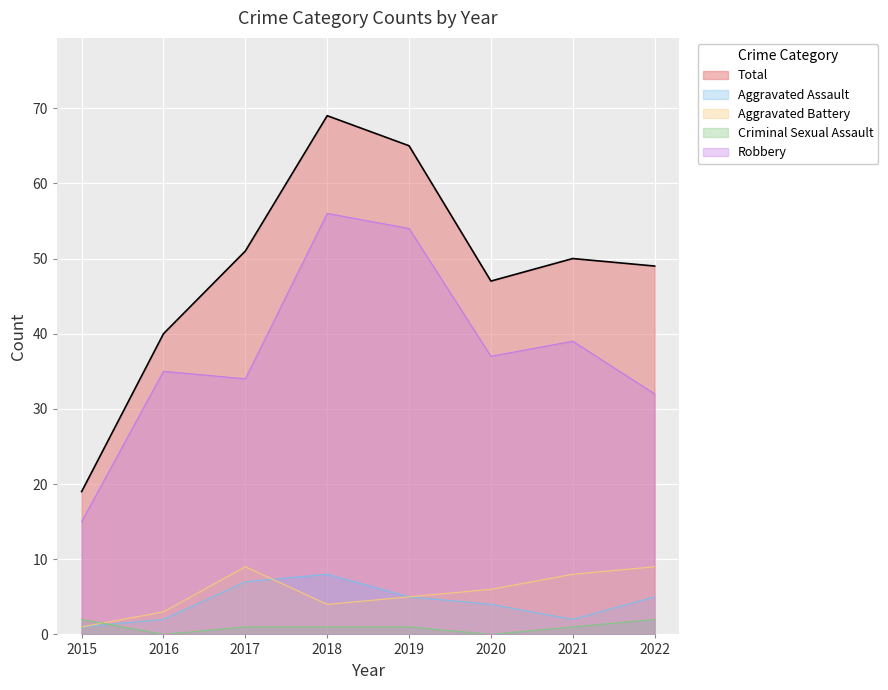

Reading left to right, what are all the values shown in this chart?

Aggravated Assault: 2015=1	2016=2	2017=7	2018=8	2019=5	2020=4	2021=2	2022=5
Aggravated Battery: 2015=1	2016=3	2017=9	2018=4	2019=5	2020=6	2021=8	2022=9
Criminal Sexual Assault: 2015=2	2016=0	2017=1	2018=1	2019=1	2020=0	2021=1	2022=2
Robbery: 2015=15	2016=35	2017=34	2018=56	2019=54	2020=37	2021=39	2022=32
Total: 2015=19	2016=40	2017=51	2018=69	2019=65	2020=47	2021=50	2022=49